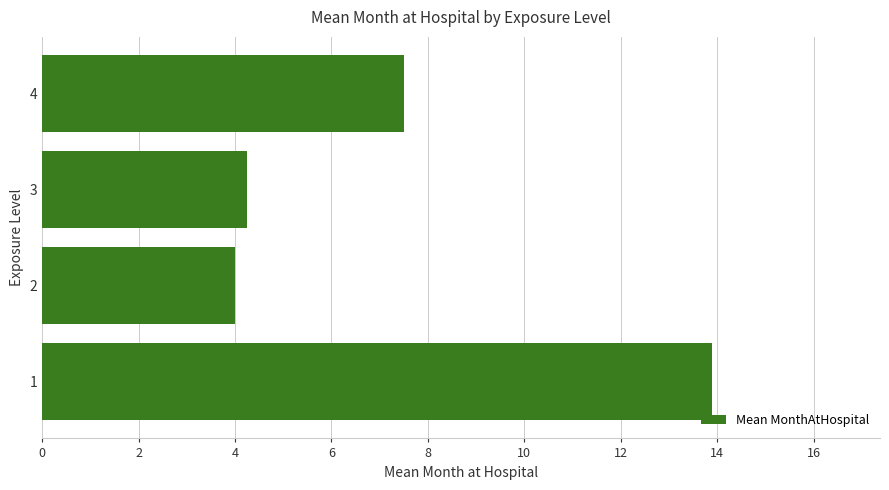

What value does the data have at 4?

7.5